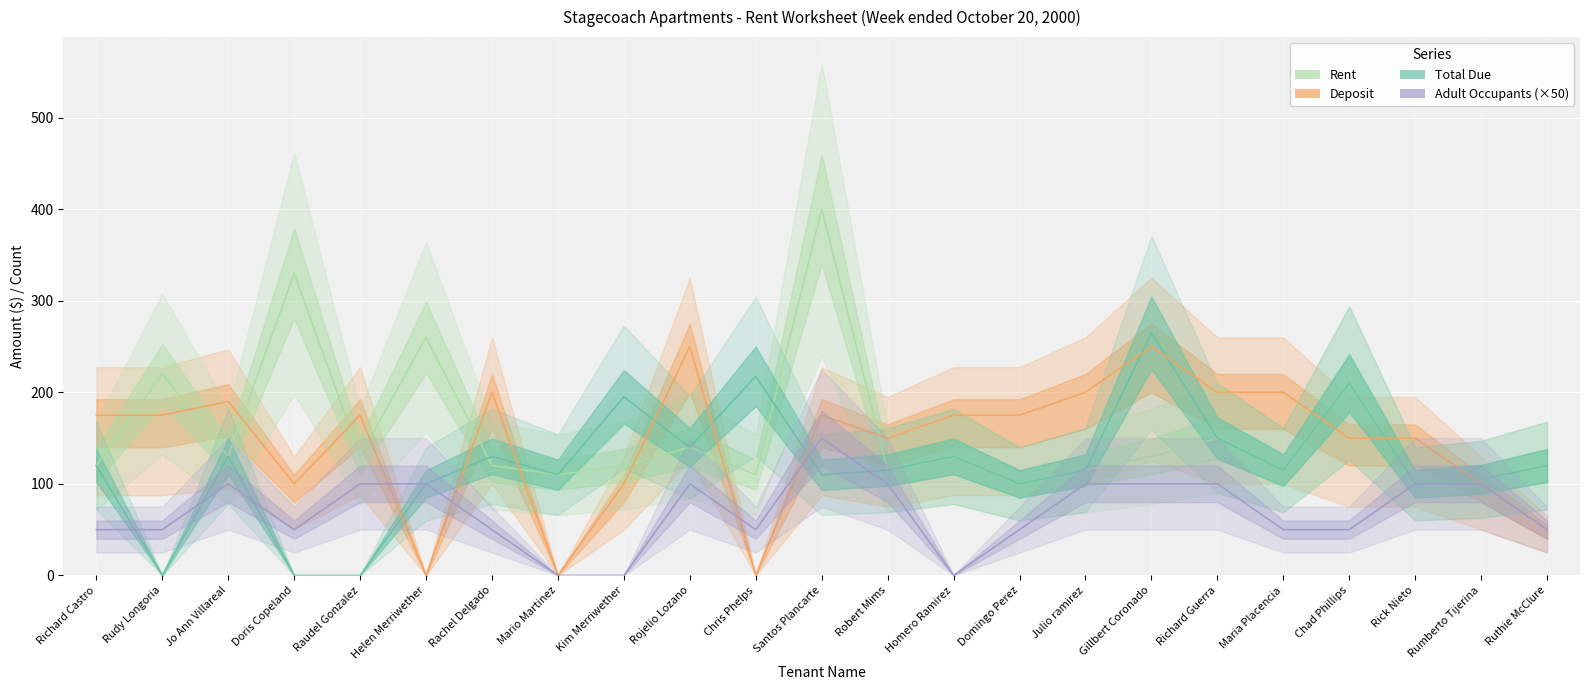

Reading left to right, extract all data points from this chart.

Rent: Richard Castro=120.0	Rudy Longoria=220.0	Jo Ann Villareal=130.0	Doris Copeland=330.0	Raudel Gonzalez=130.0	Helen Merriwether=260.0	Rachel Delgado=120.0	Mario Martinez=110.0	Kim Merriwether=120.0	Rojelio Lozano=140.0	Chris Phelps=110.0	Santos Plancarte=400.0	Robert Mims=115.0	Homero Ramirez=130.0	Domingo Perez=100.0	Julio ramirez=115.0	Gillbert Coronado=130.0	Richard Guerra=150.0	Maria Placencia=115.0	Chad Phillips=210.0	Rick Nieto=100.0	Rumberto Tijerina=105.0	Ruthie McClure=120.0
Total Due: Richard Castro=120.0	Rudy Longoria=0.0	Jo Ann Villareal=130.0	Doris Copeland=0.0	Raudel Gonzalez=0.0	Helen Merriwether=100.0	Rachel Delgado=130.0	Mario Martinez=110.0	Kim Merriwether=195.0	Rojelio Lozano=140.0	Chris Phelps=217.5	Santos Plancarte=110.0	Robert Mims=115.0	Homero Ramirez=130.0	Domingo Perez=100.0	Julio ramirez=115.0	Gillbert Coronado=265.0	Richard Guerra=150.0	Maria Placencia=115.0	Chad Phillips=210.0	Rick Nieto=100.0	Rumberto Tijerina=105.0	Ruthie McClure=120.0
Deposit: Richard Castro=175.0	Rudy Longoria=175.0	Jo Ann Villareal=190.0	Doris Copeland=100.0	Raudel Gonzalez=175.0	Helen Merriwether=0.0	Rachel Delgado=200.0	Mario Martinez=0.0	Kim Merriwether=100.0	Rojelio Lozano=250.0	Chris Phelps=0.0	Santos Plancarte=175.0	Robert Mims=150.0	Homero Ramirez=175.0	Domingo Perez=175.0	Julio ramirez=200.0	Gillbert Coronado=250.0	Richard Guerra=200.0	Maria Placencia=200.0	Chad Phillips=150.0	Rick Nieto=150.0	Rumberto Tijerina=100.0	Ruthie McClure=50.0
Adult Occupants (×50): Richard Castro=50.0	Rudy Longoria=50.0	Jo Ann Villareal=100.0	Doris Copeland=50.0	Raudel Gonzalez=100.0	Helen Merriwether=100.0	Rachel Delgado=50.0	Mario Martinez=0.0	Kim Merriwether=0.0	Rojelio Lozano=100.0	Chris Phelps=50.0	Santos Plancarte=150.0	Robert Mims=100.0	Homero Ramirez=0.0	Domingo Perez=50.0	Julio ramirez=100.0	Gillbert Coronado=100.0	Richard Guerra=100.0	Maria Placencia=50.0	Chad Phillips=50.0	Rick Nieto=100.0	Rumberto Tijerina=100.0	Ruthie McClure=50.0